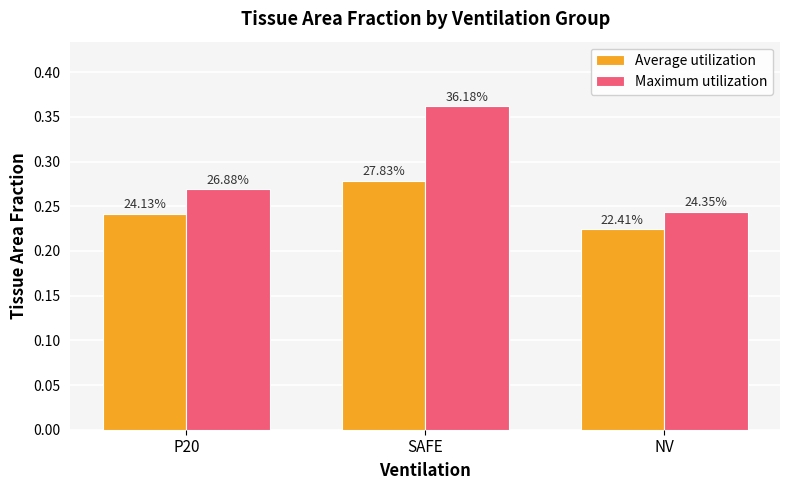

What is the total value across all series at P20?

0.5